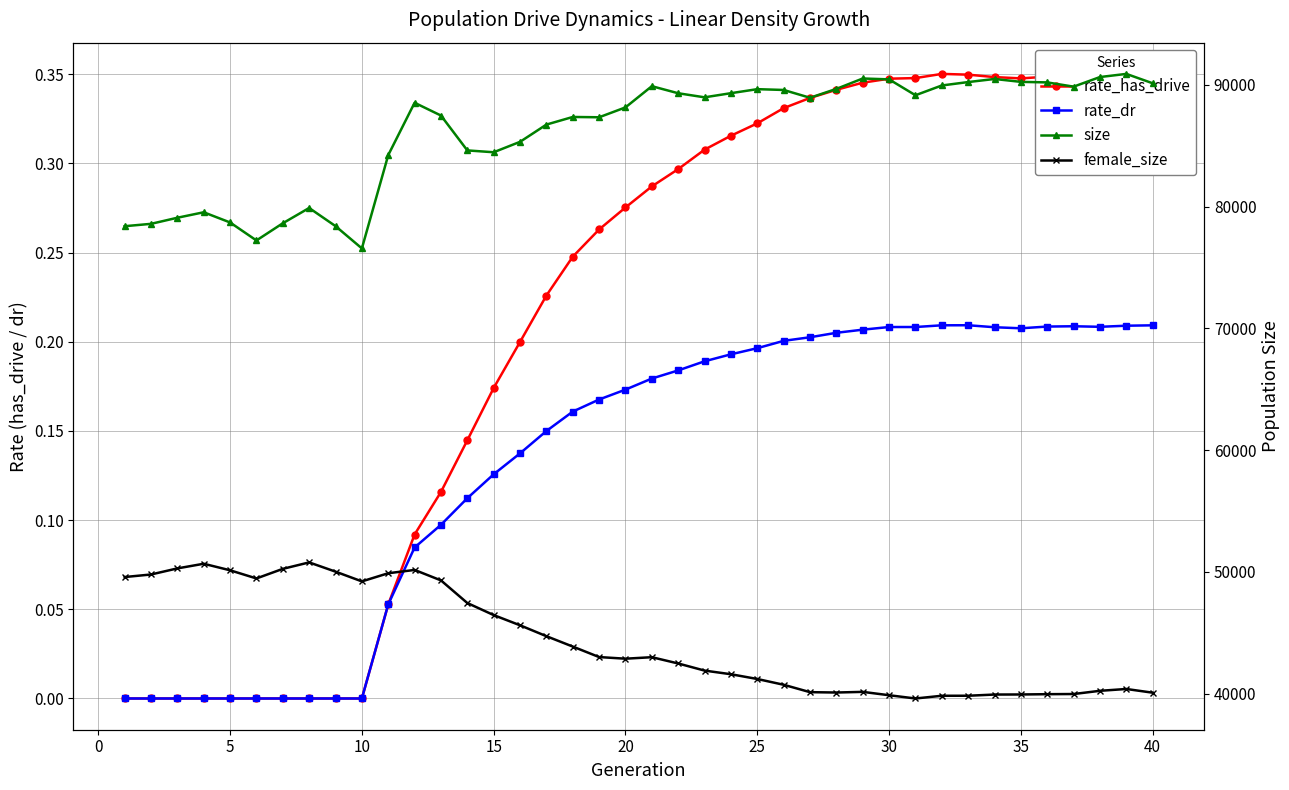

Which series has the largest total across all categories?

size